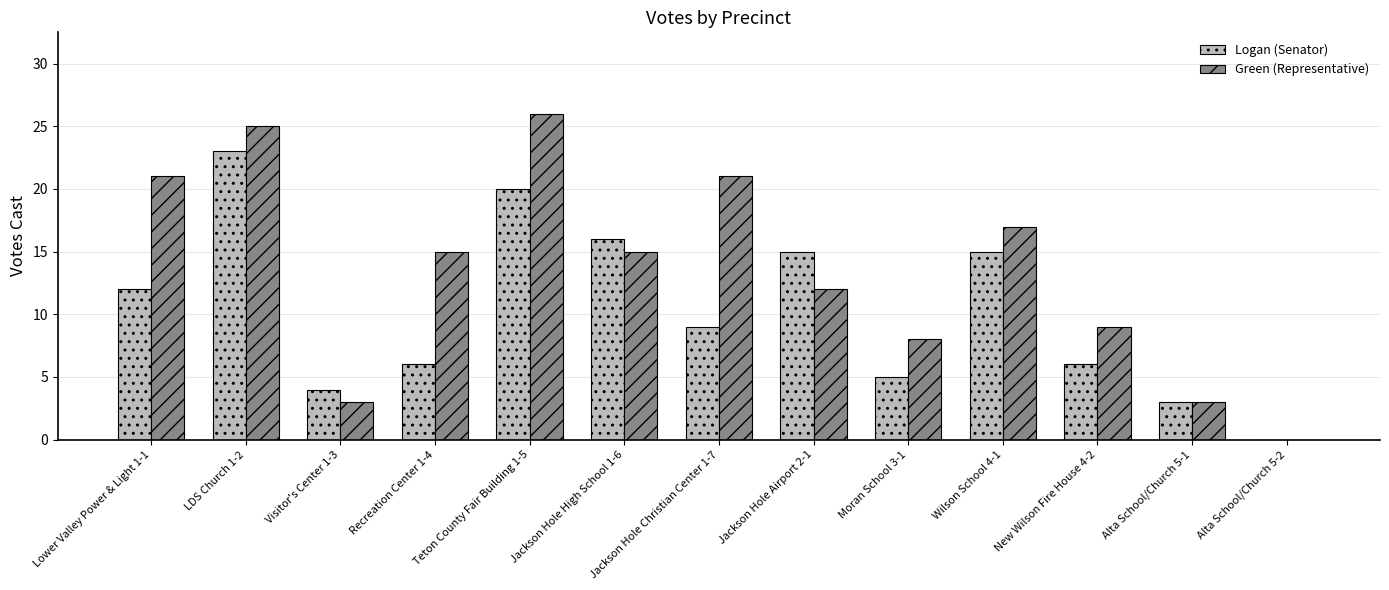

What is the highest value of the Logan (Senator) series?

23